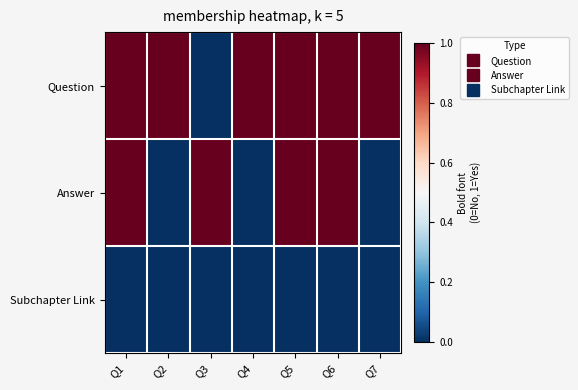

Rank the series by their average value, from highest to lowest.

Question, Answer, Subchapter Link